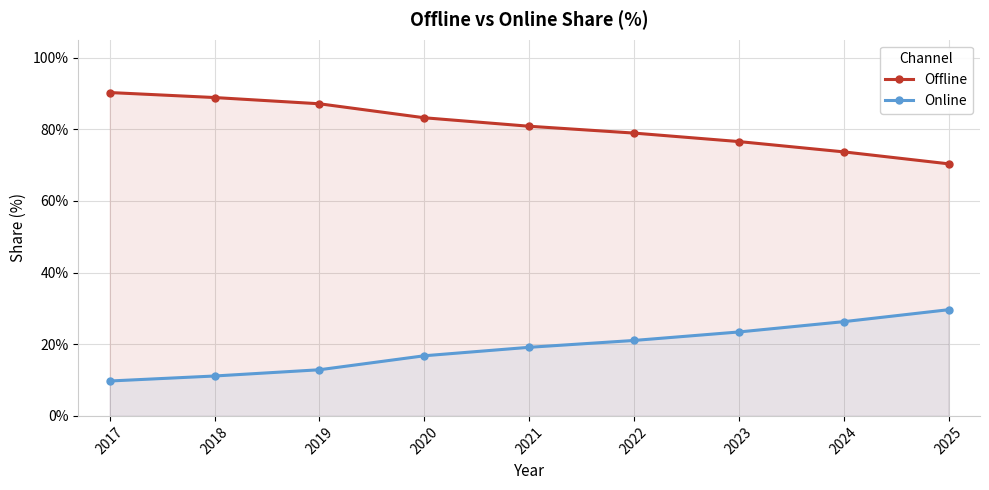

Is it true that Offline equals 87.1 at 2019?

True